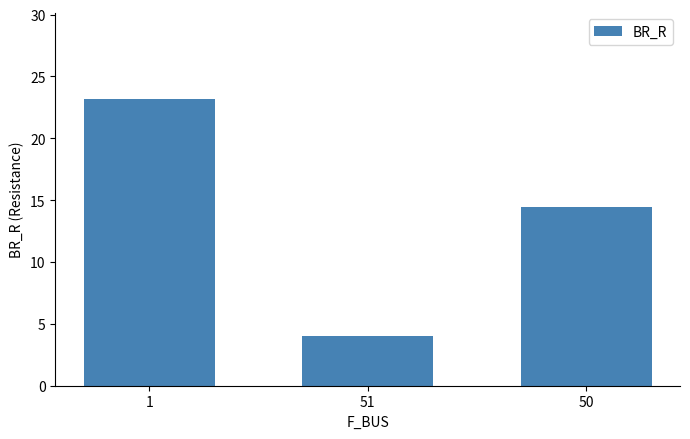

Which has a higher value, 50 or 51?

50